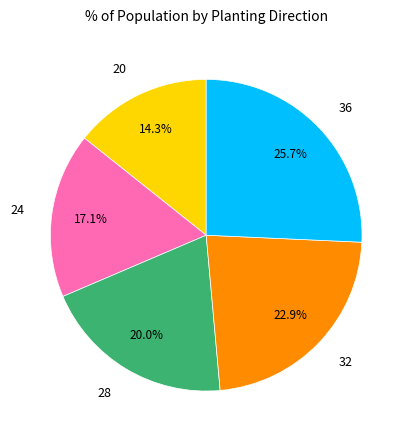

What percentage do 28 and 20 together represent?

34.3%